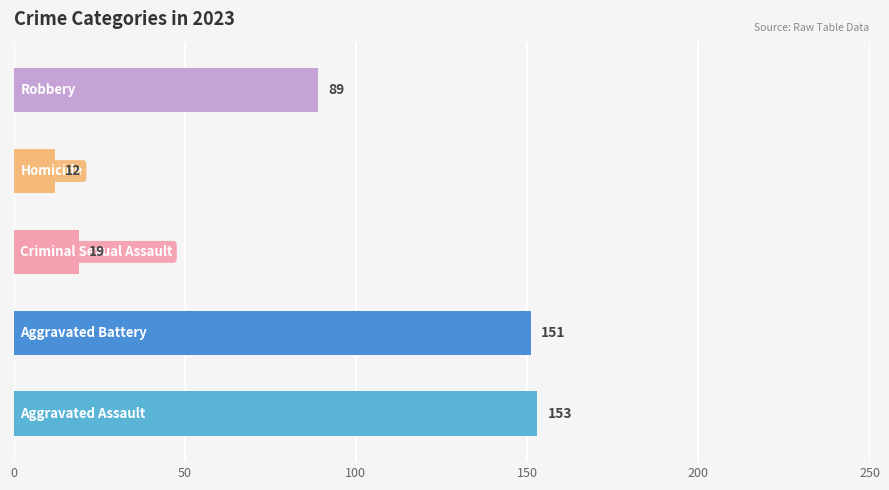

Is the value of Criminal Sexual Assault at 2023 greater than the value of Aggravated Battery at 2023?

No